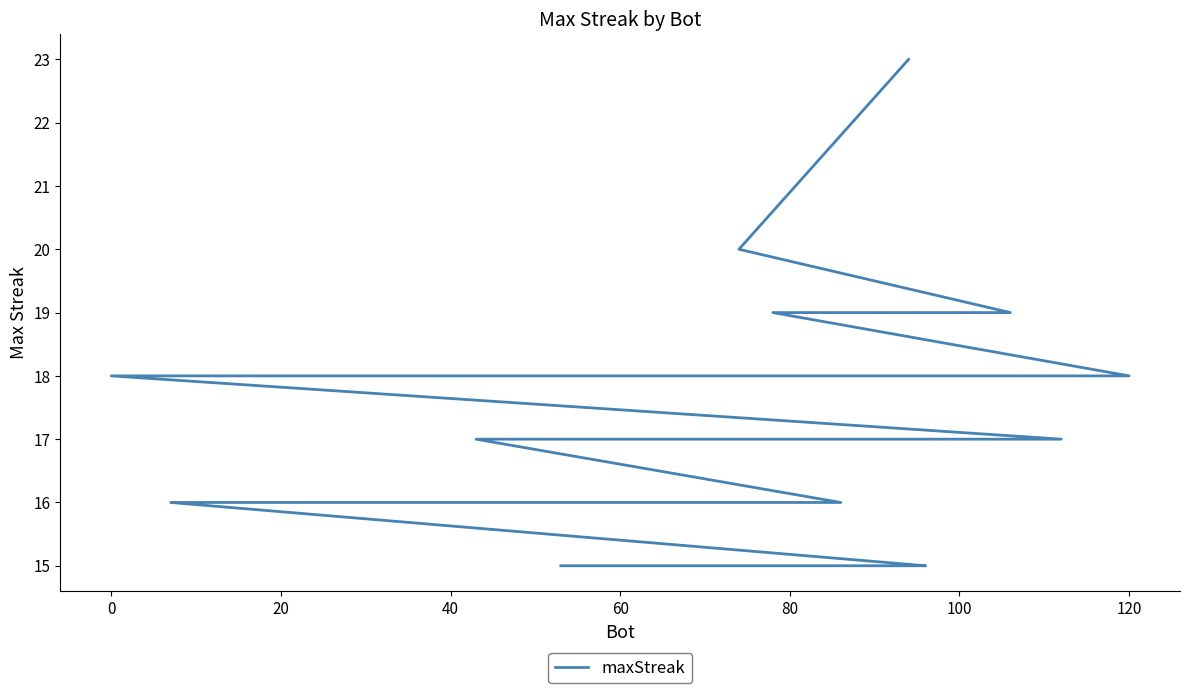

What is the value of the 17th point from the left?

15